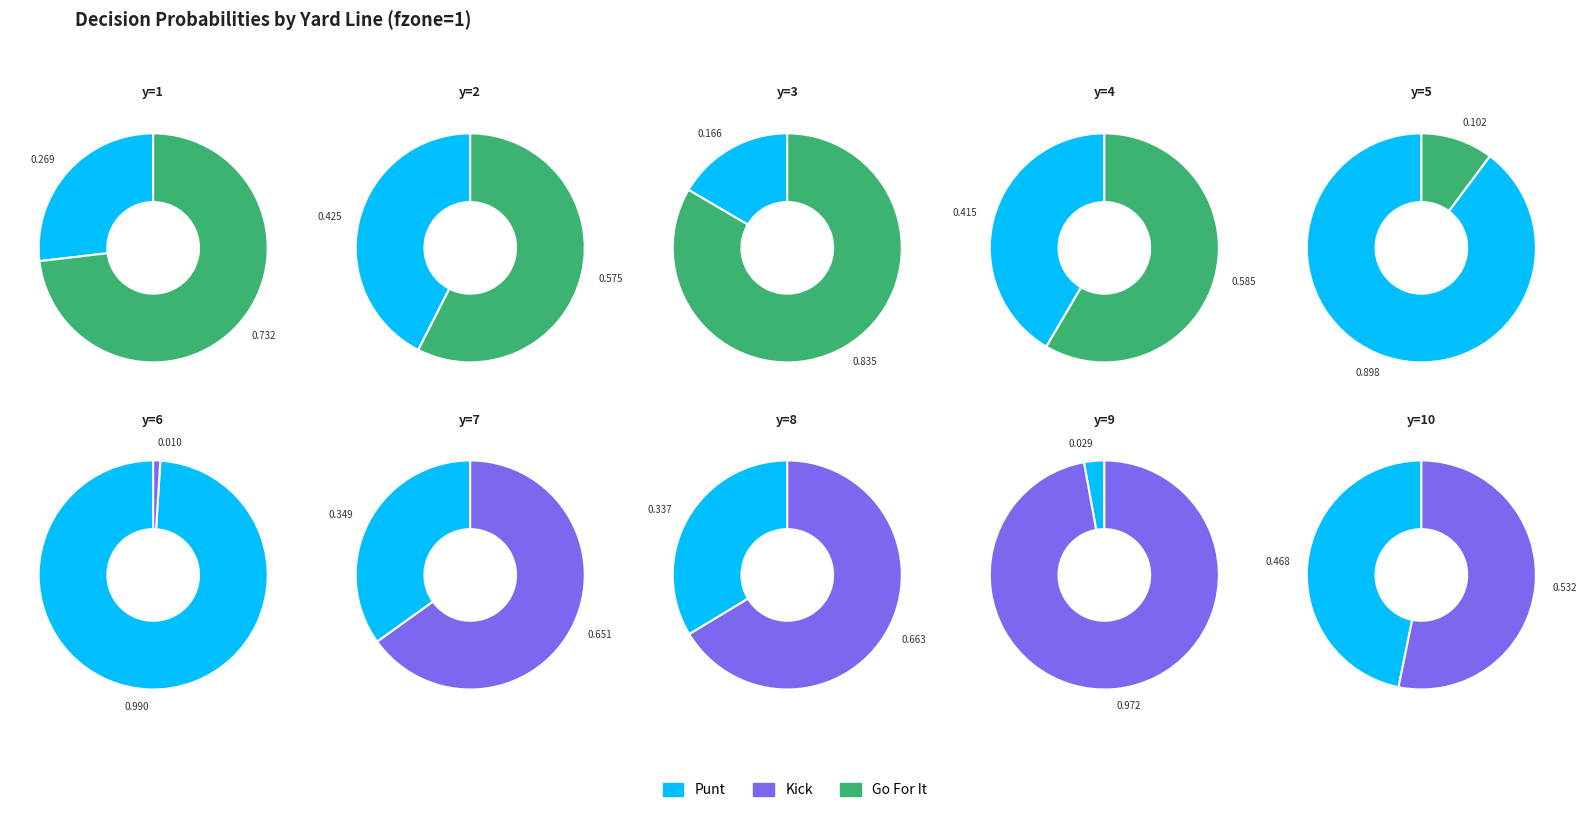

Does y=7 account for over 50% of the chart?

No